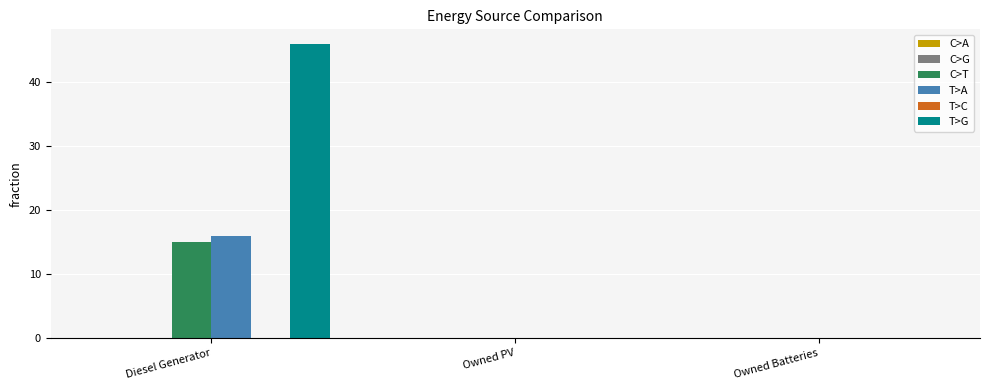

Which label corresponds to the largest value in the chart?

Diesel Generator